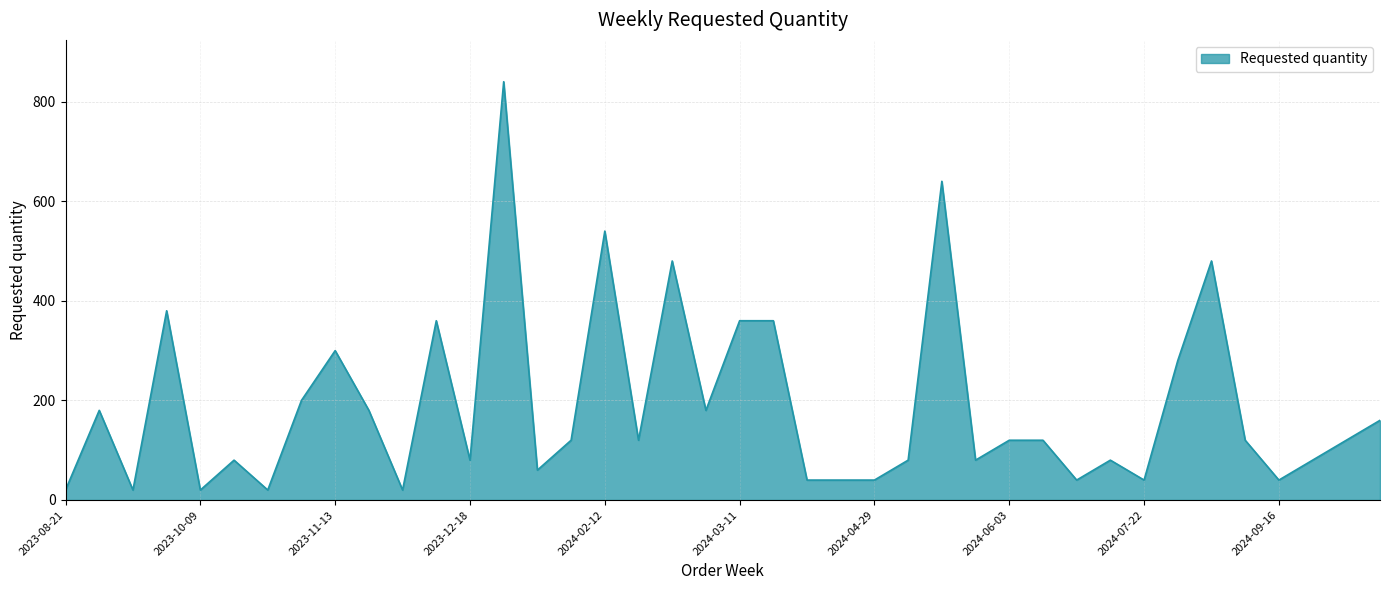

What is the greatest value displayed?

840